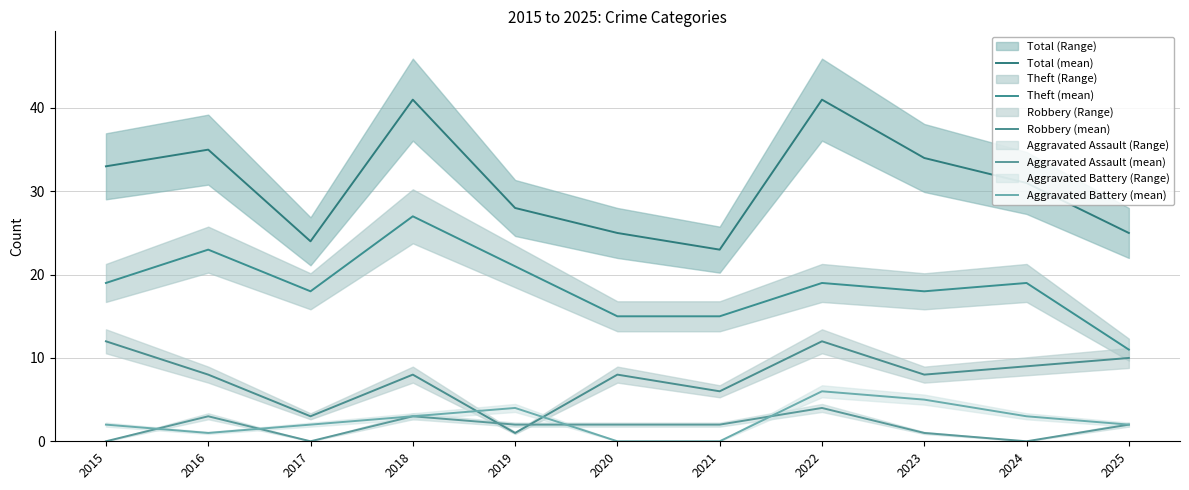

Rank the series by their maximum value, from highest to lowest.

Total (mean), Theft (mean), Robbery (mean), Aggravated Battery (mean), Aggravated Assault (mean)